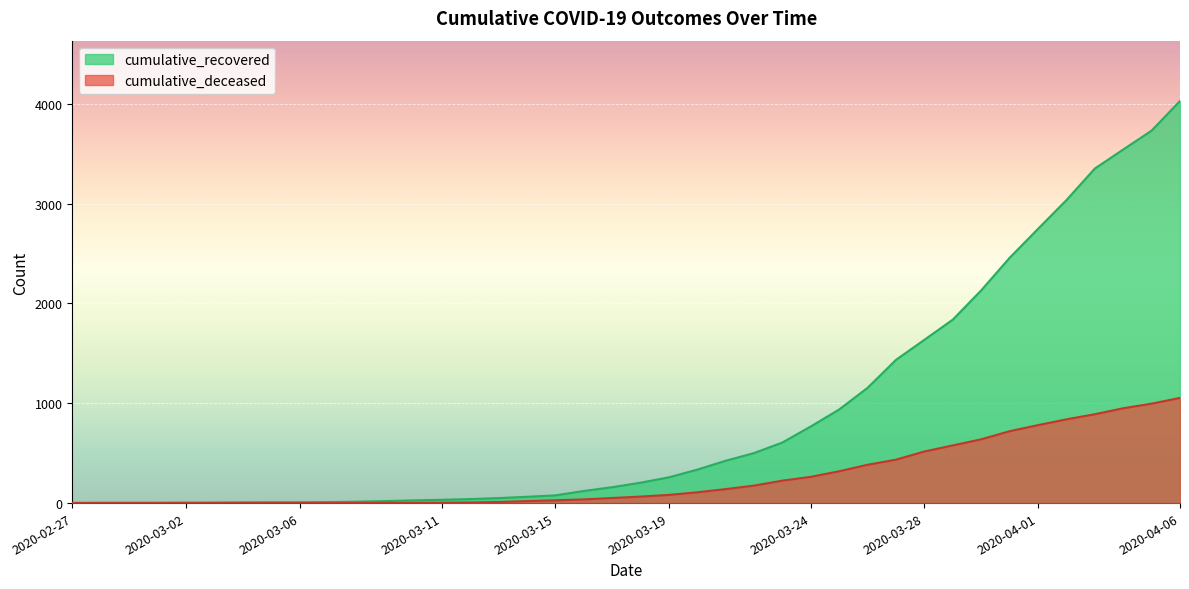

The value of cumulative_deceased at 2020-03-21 is 140. True or false?

True